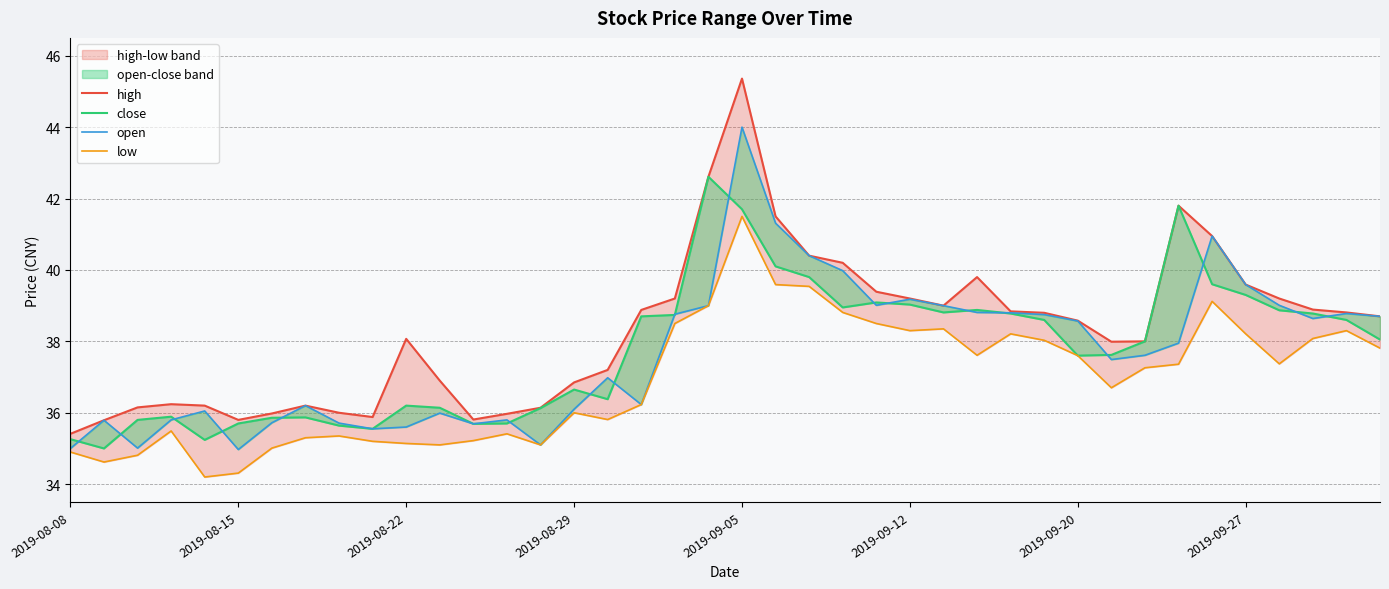

True or false: low and open intersect in this chart.

False